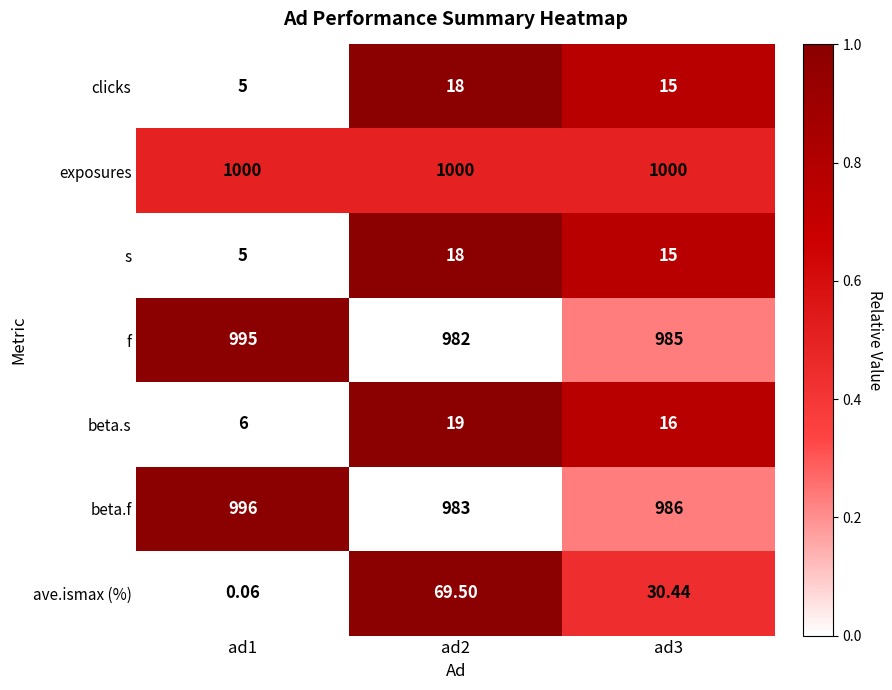

Which series has the widest spread of values?

ave.ismax (%)